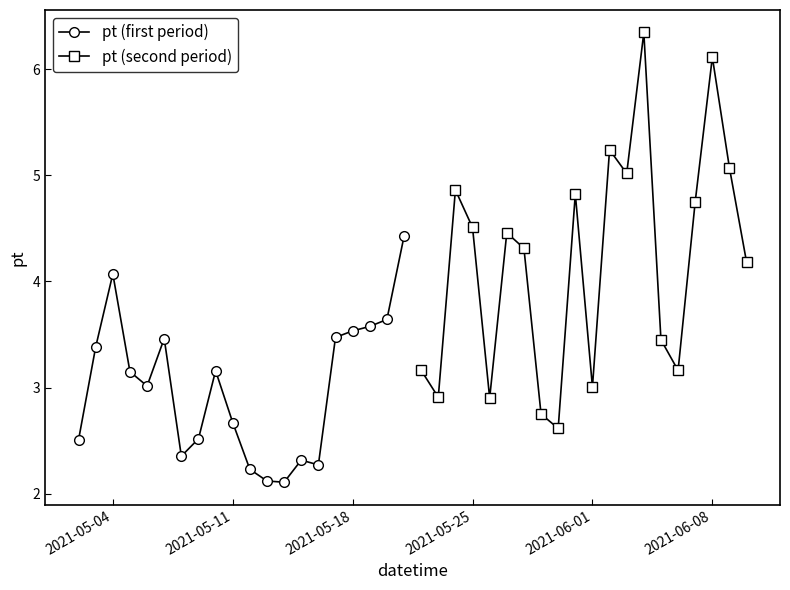

How many values in the pt (first period) series are below 3?

9